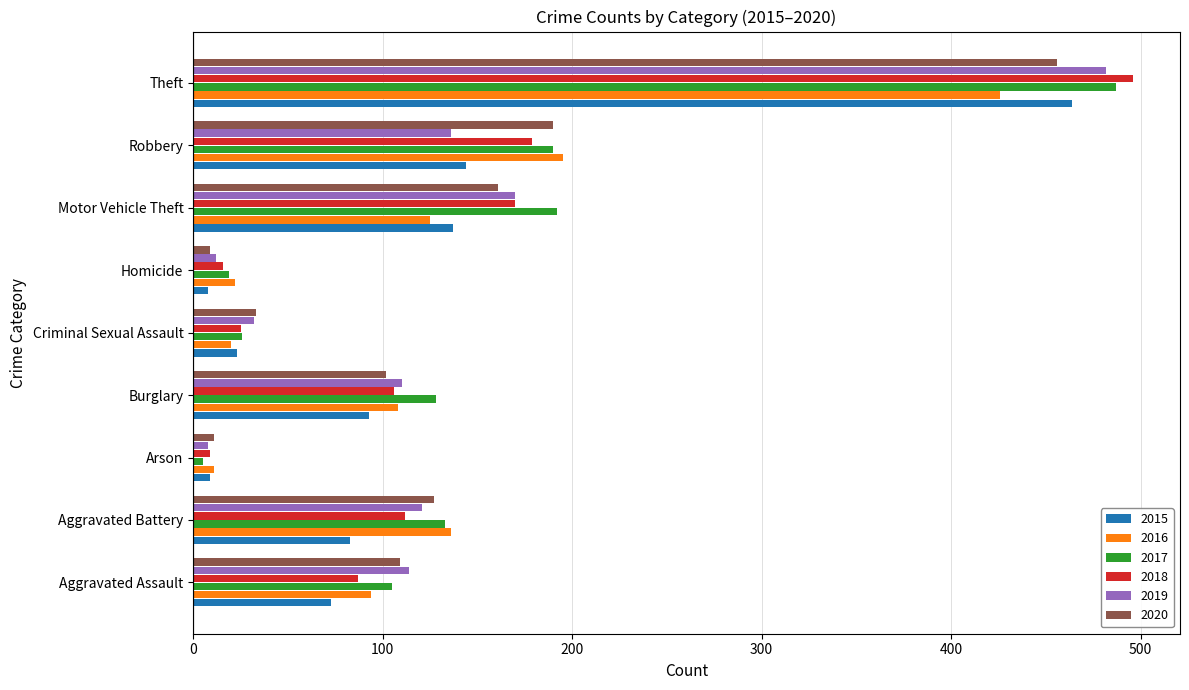

The 2019 series shows 12 at Homicide. True or false?

True